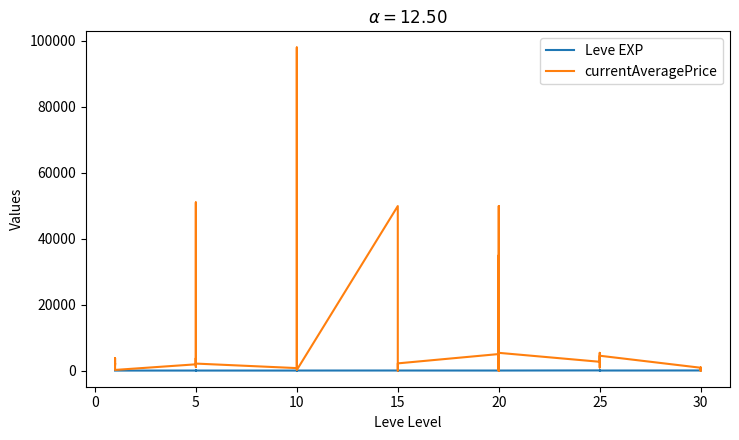

Which category has the lowest value across all series?

15